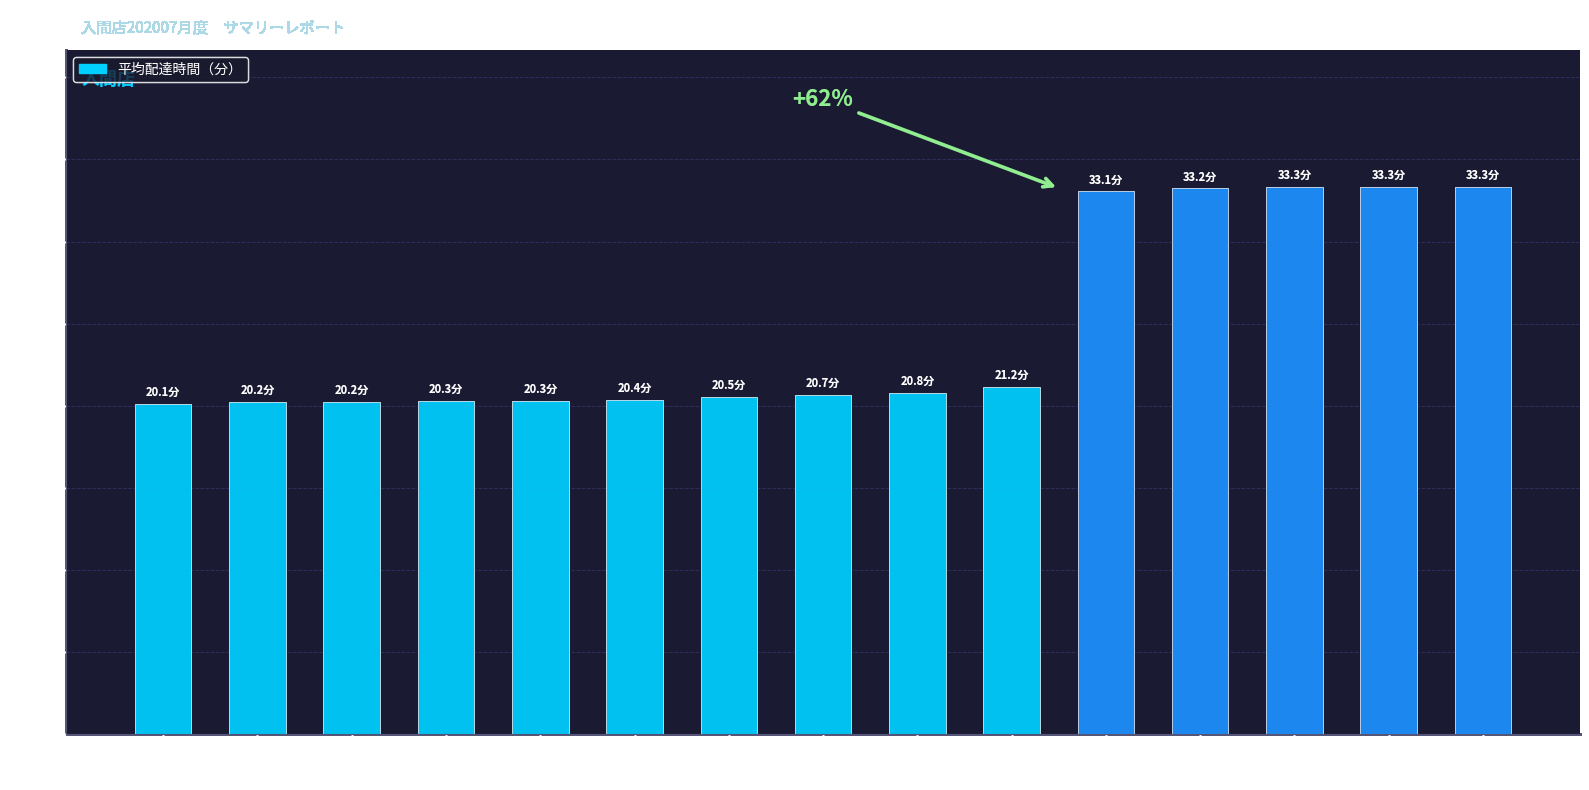

Read the value at 高円寺店.

33.3